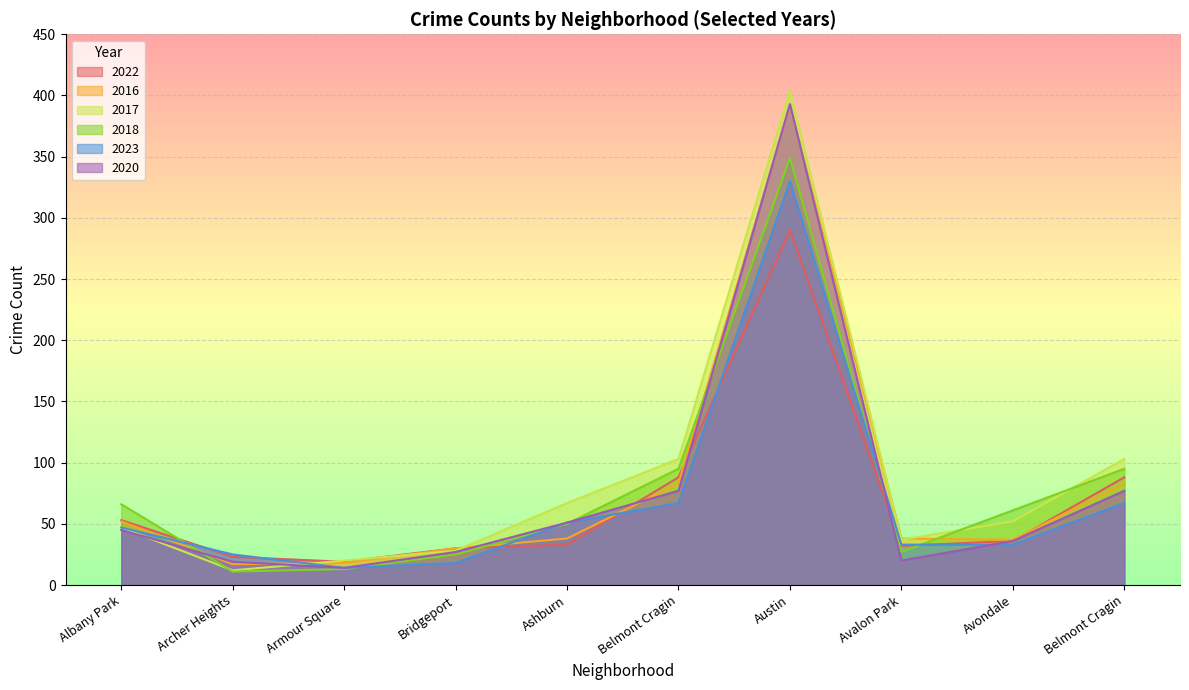

How many interior local peaks does the 2023 series have?

1